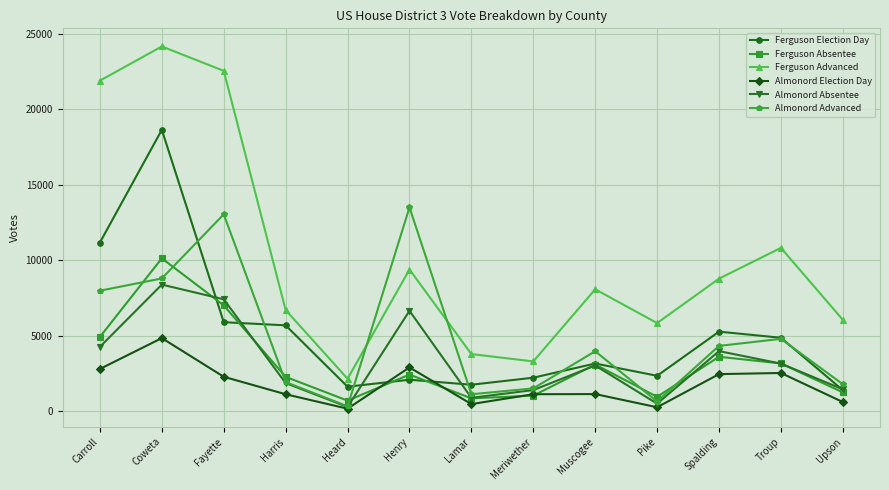

What is the label of the 3rd point from the right?

Spalding